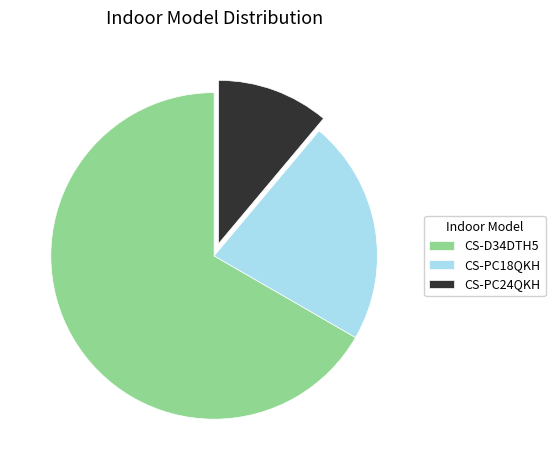

Is it true that CS-D34DTH5 is 58% of the pie?

False